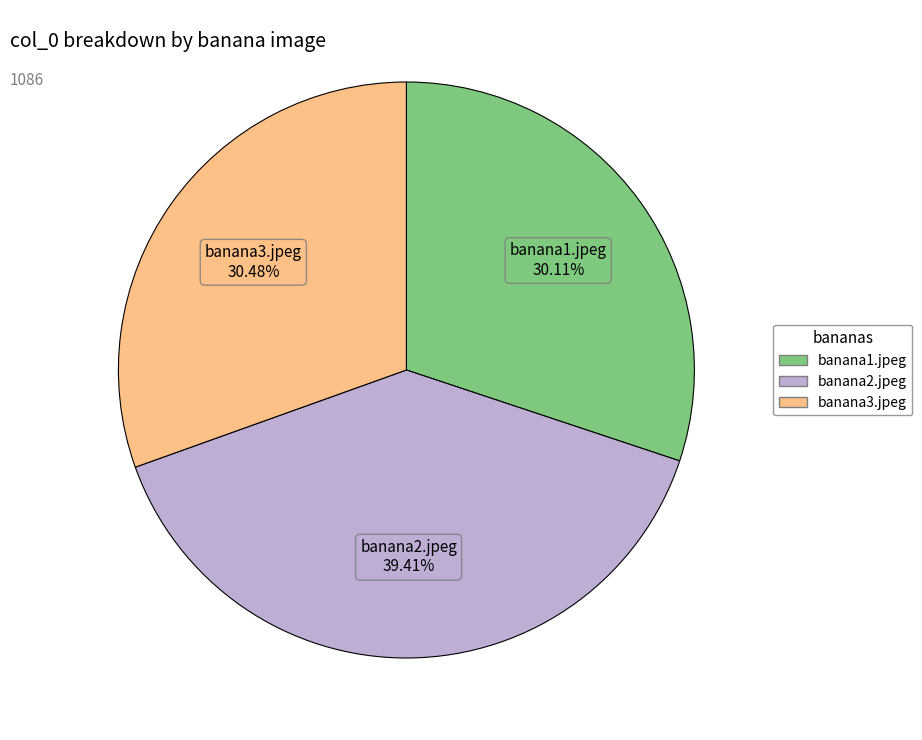

Does any single category account for the majority?

No